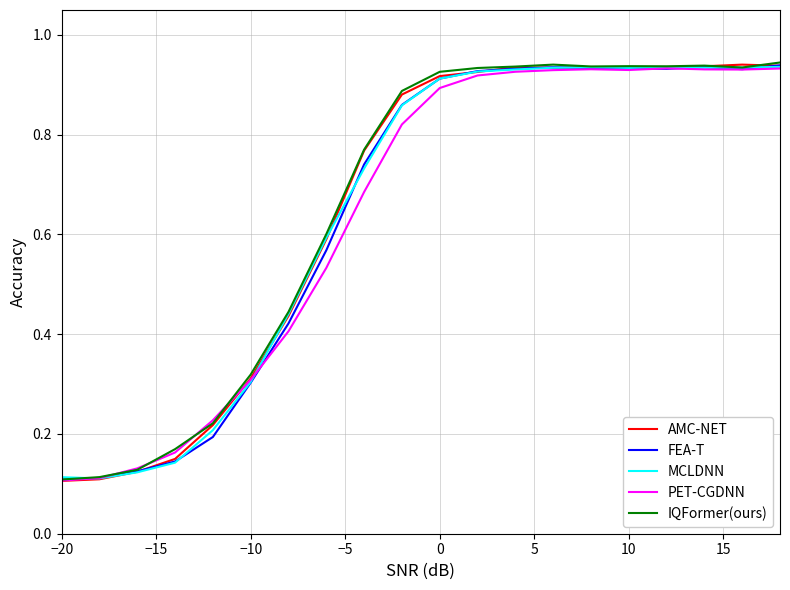

Where do IQFormer(ours) and MCLDNN first cross each other?

−20 and −15